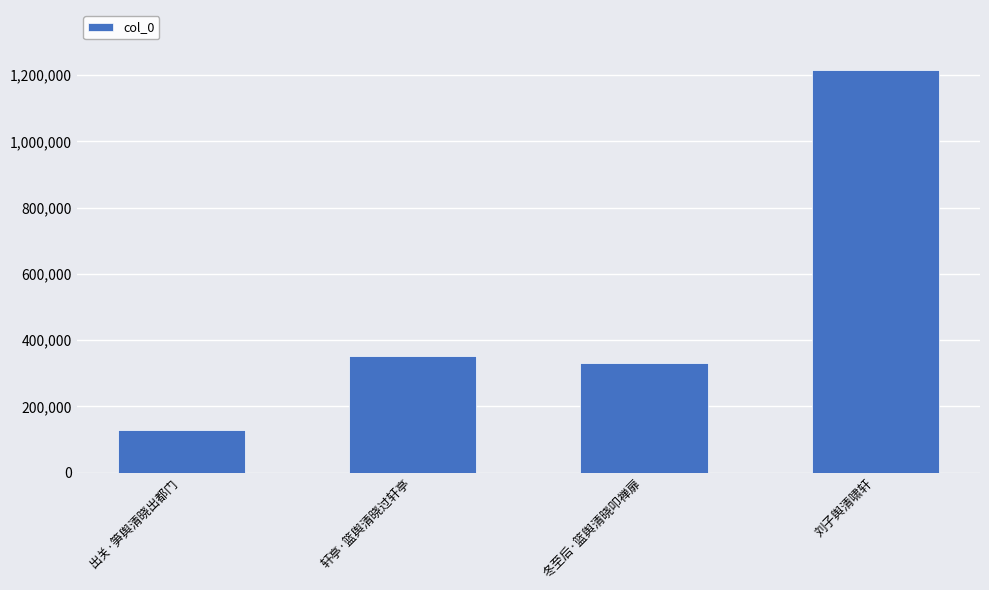

The chart shows a value of 331621 at 冬至后·篮舆清晓叩禅扉. True or false?

True